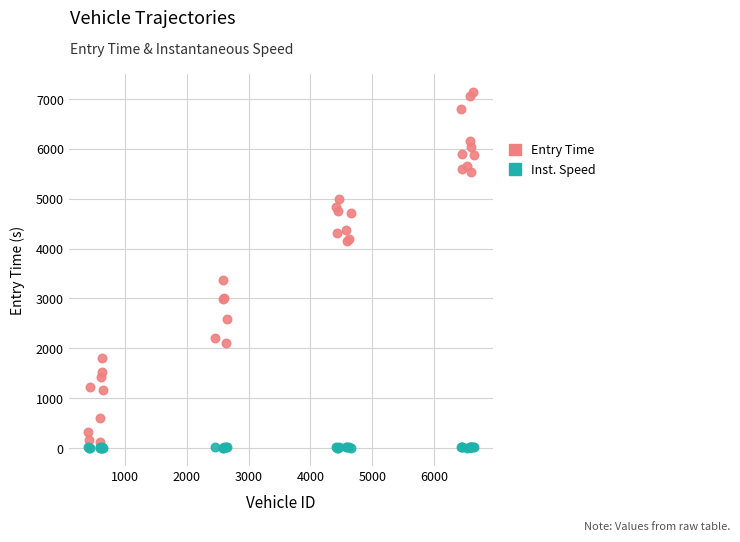

Which series has the widest spread of Y values?

Entry Time